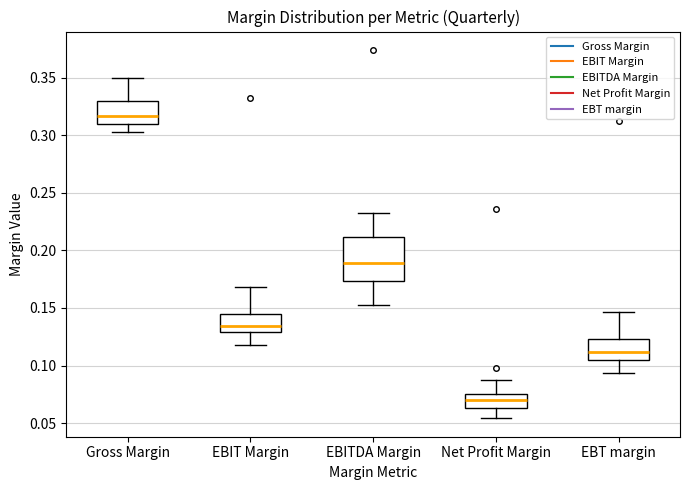

Reading left to right, read every box against the y-axis: the position of its median line, the range the box covers, and the ends of its whiskers. The values are not printed on the chart, so give them approximately, as read against the axis.

Gross Margin: median 0.315, box 0.310 to 0.330, whiskers 0.305 to 0.350
EBIT Margin: median 0.135, box 0.130 to 0.145, whiskers 0.120 to 0.170
EBITDA Margin: median 0.190, box 0.175 to 0.210, whiskers 0.155 to 0.230
Net Profit Margin: median 0.070, box 0.065 to 0.075, whiskers 0.055 to 0.090
EBT margin: median 0.110, box 0.105 to 0.125, whiskers 0.095 to 0.145